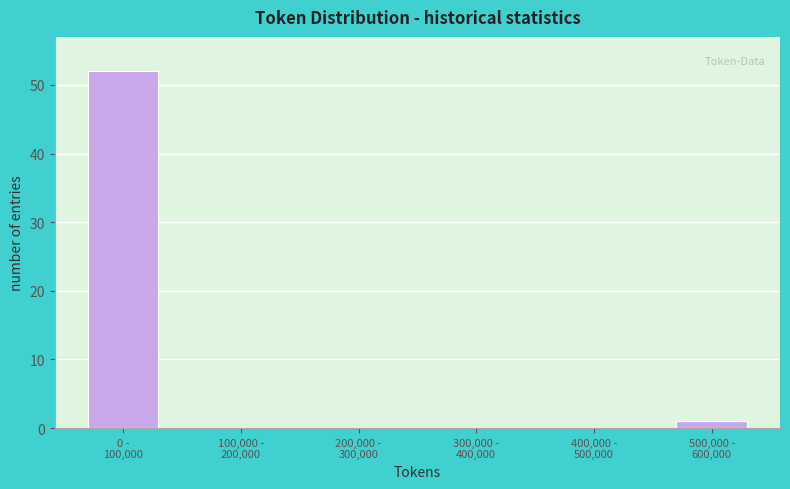

What is the greatest value displayed?

52